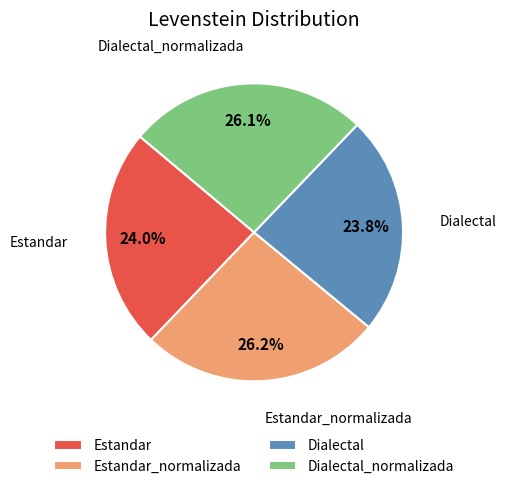

Is it true that Dialectal is 30% of the pie?

False